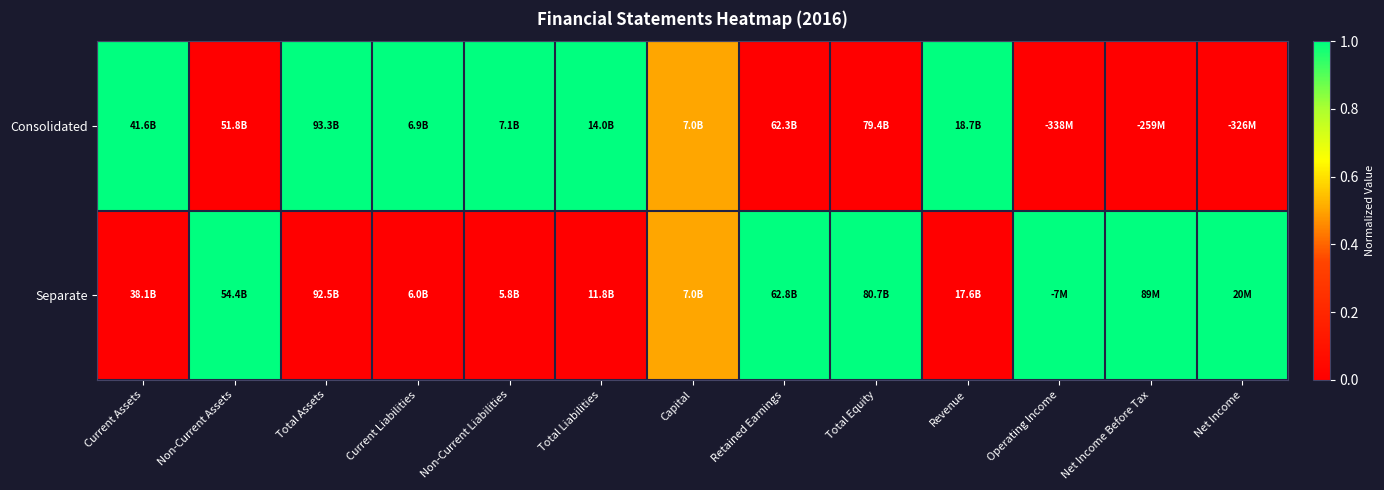

Which series has the largest total across all categories?

Consolidated